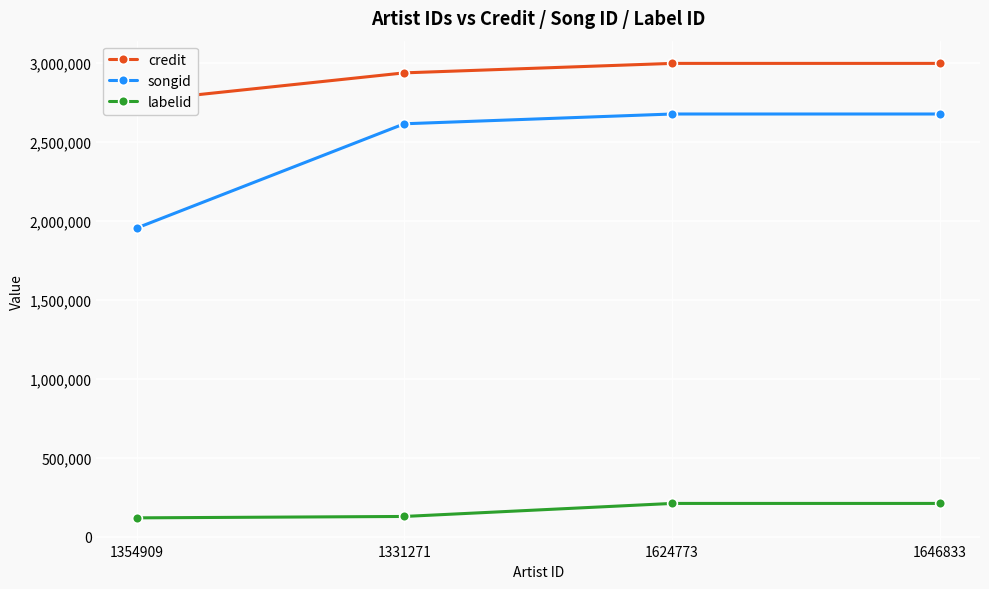

What is the label of the 3rd point from the right?

1331271